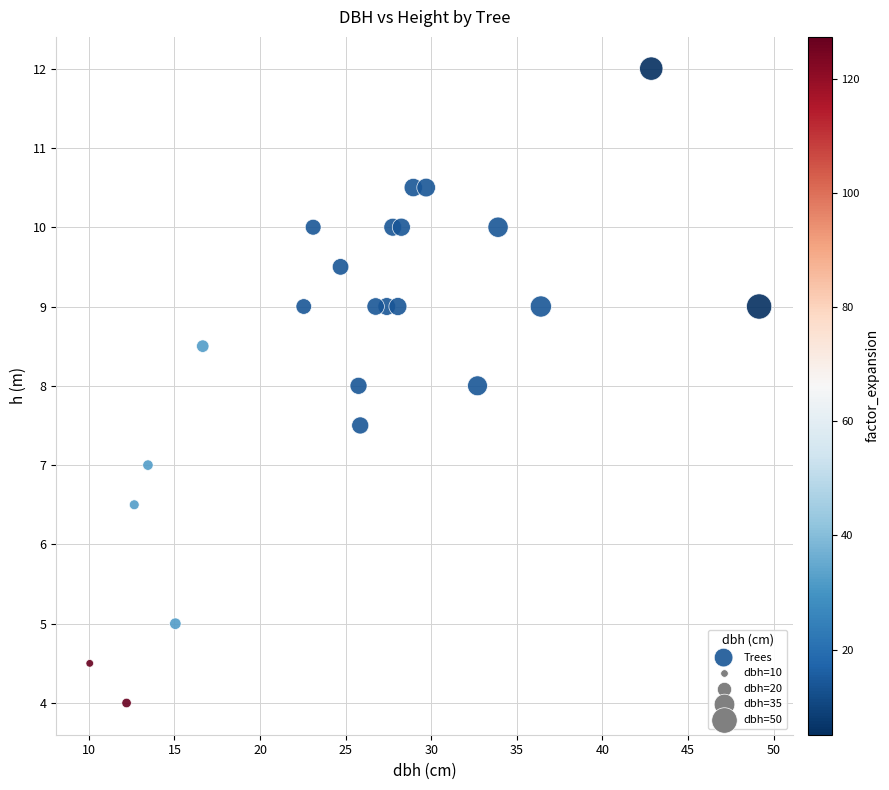

What is the range of X values (max minus min)?

39.1